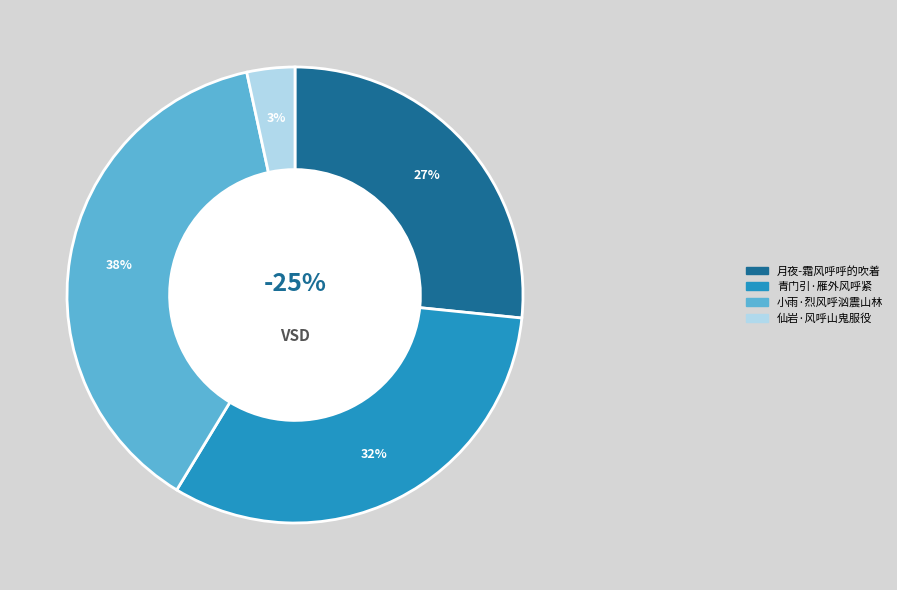

What portion of the pie excludes 仙岩·风呼山鬼服役?

96.6%